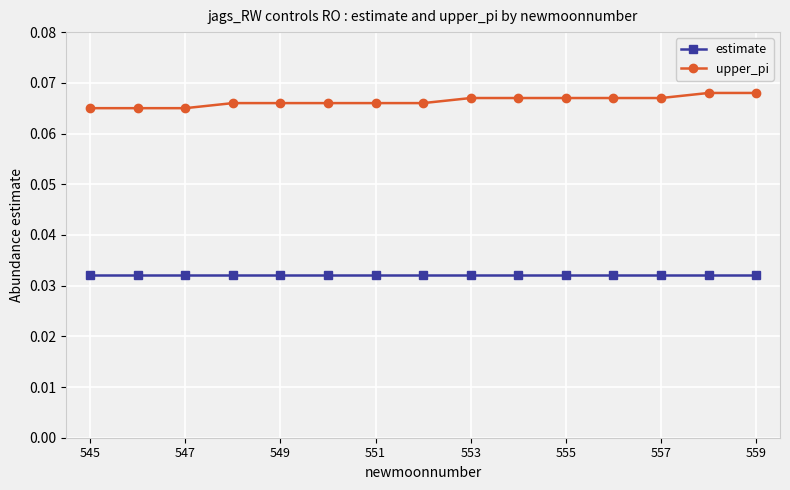

Which series has the largest total across all categories?

upper_pi